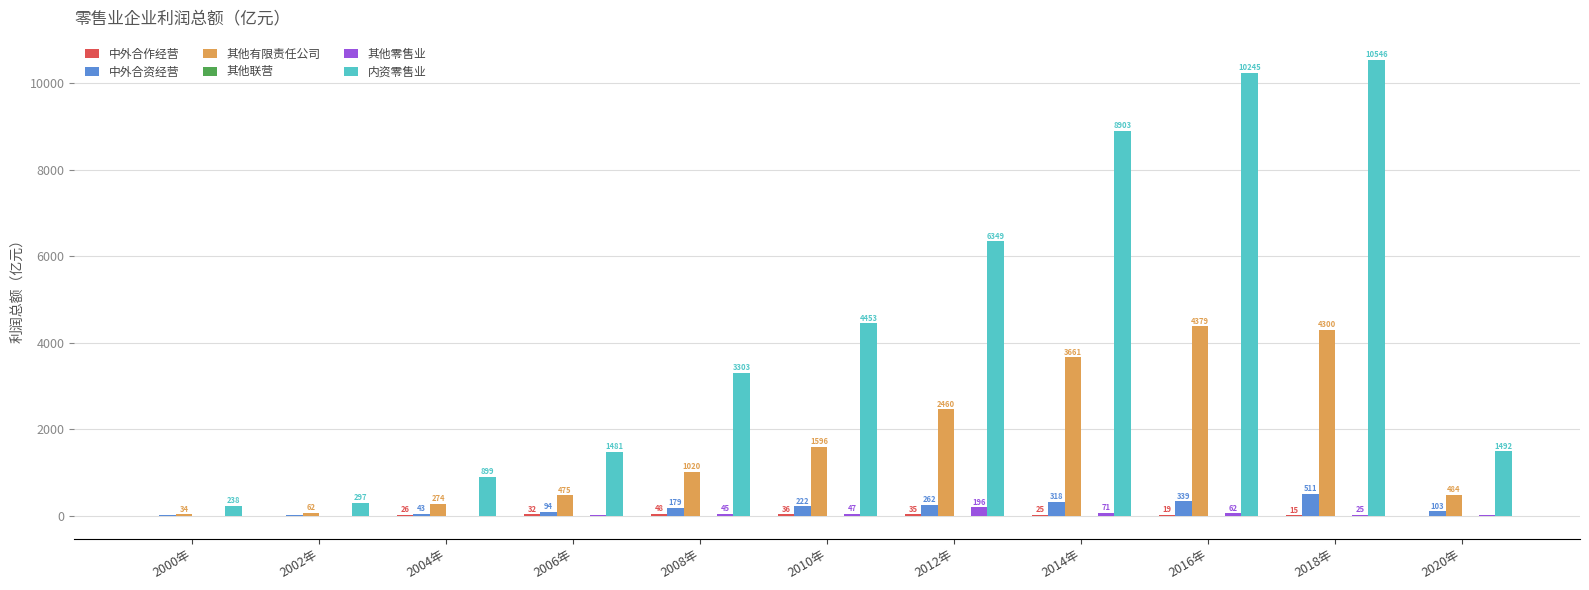

Does the chart contain stacked bars?

No